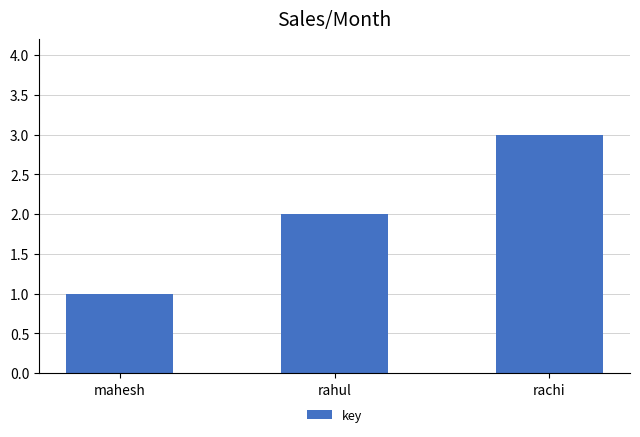

At which category does the chart reach its peak across all series?

rachi